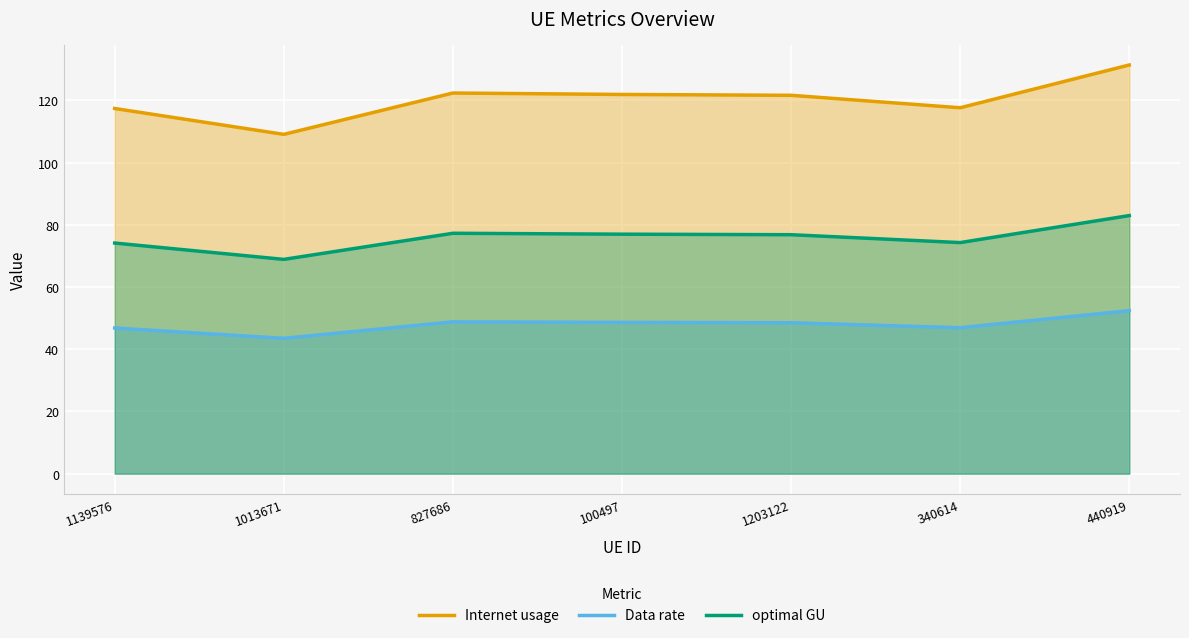

List the series in order of their overall mean, highest first.

Internet usage, optimal GU, Data rate